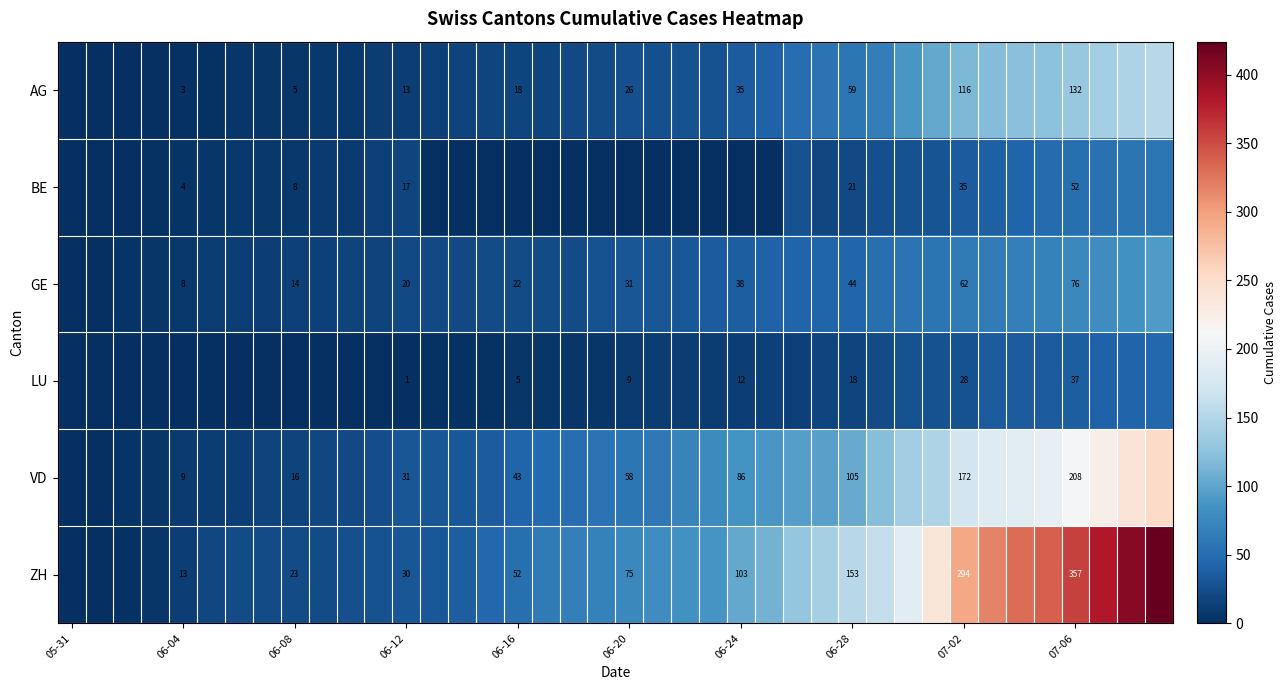

At 06-28, list the series in order from largest to smallest.

ZH, VD, AG, GE, BE, LU